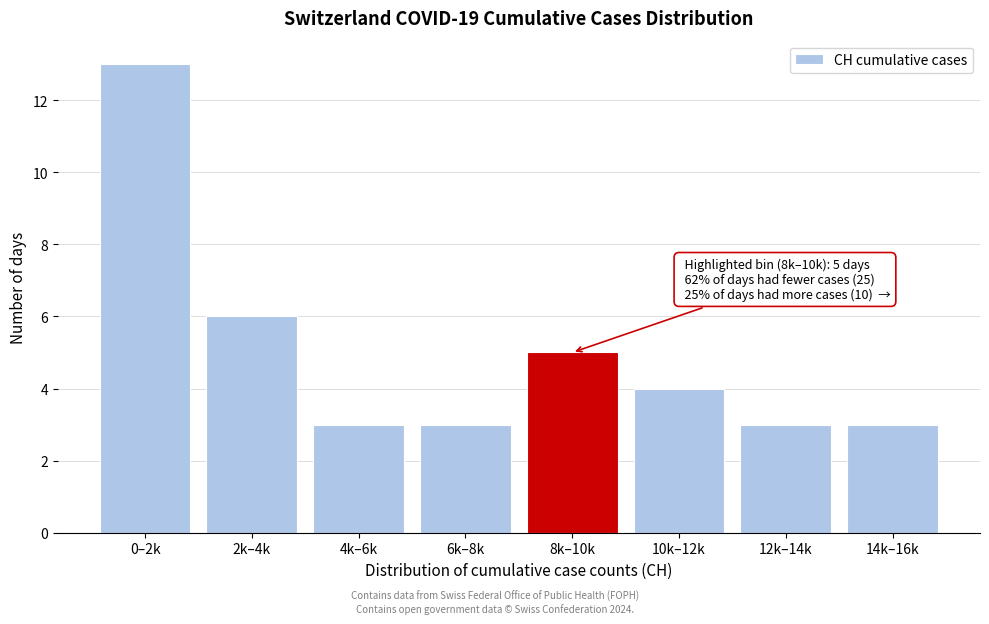

Reading left to right, extract all data points from this chart.

13	6	3	3	5	4	3	3